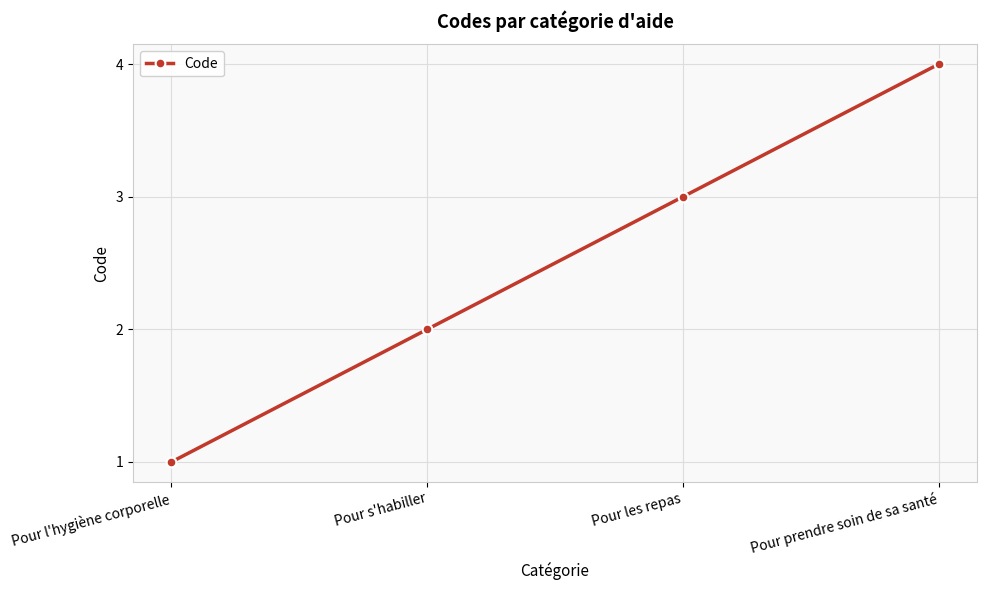

True or false: the data shows 2 at Pour l'hygiène corporelle.

False